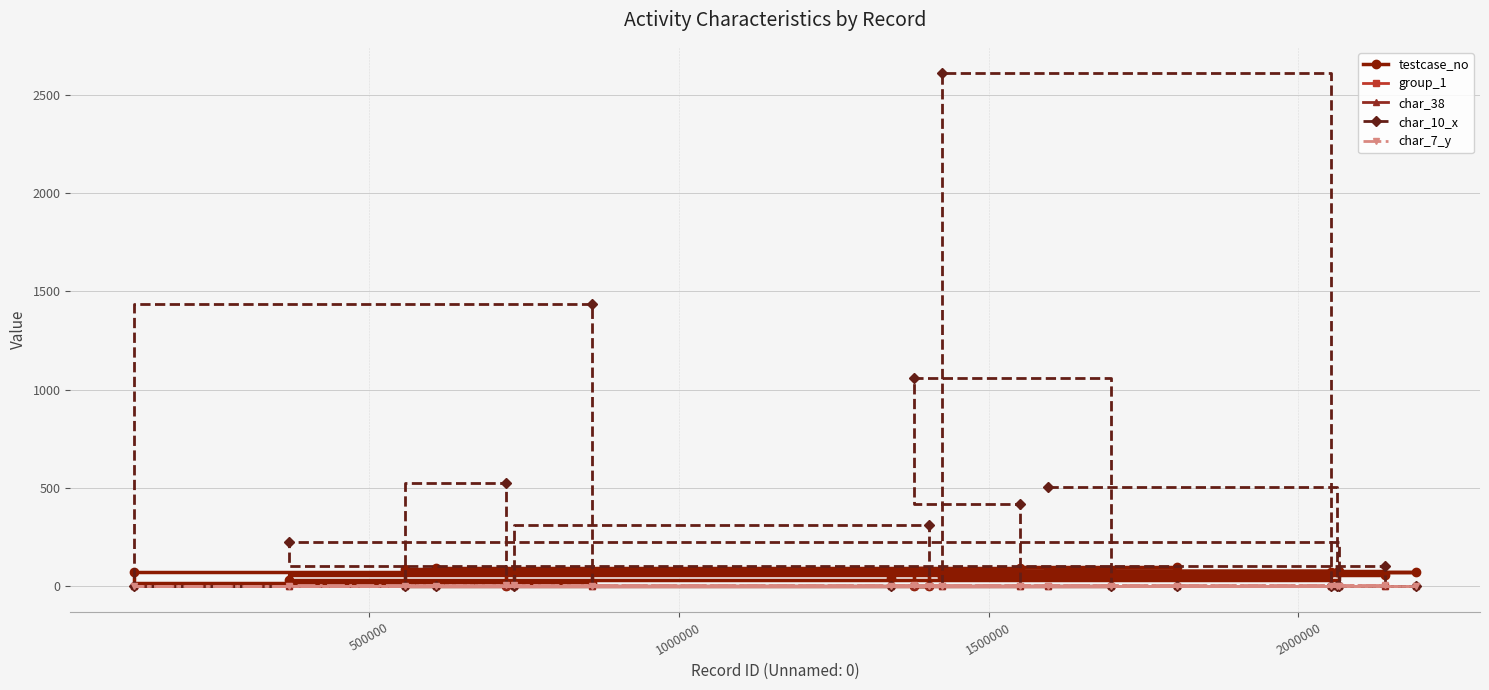

What is the average value of the char_7_y series?

2